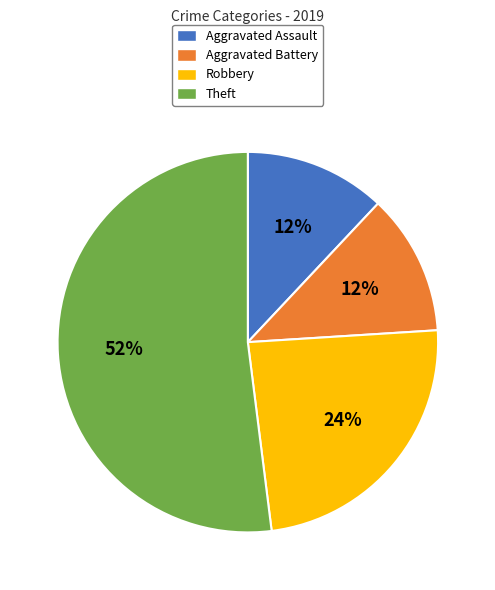

To the nearest percent, what percentage of the pie is Aggravated Assault?

12%